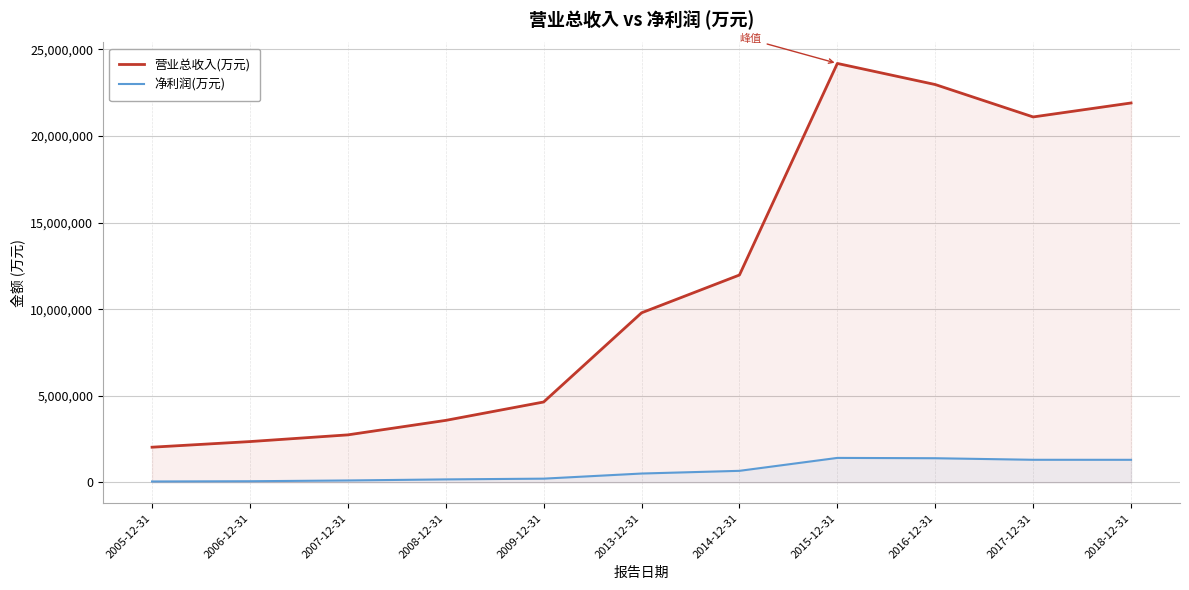

Where is the first local minimum for 营业总收入(万元)?

2017-12-31